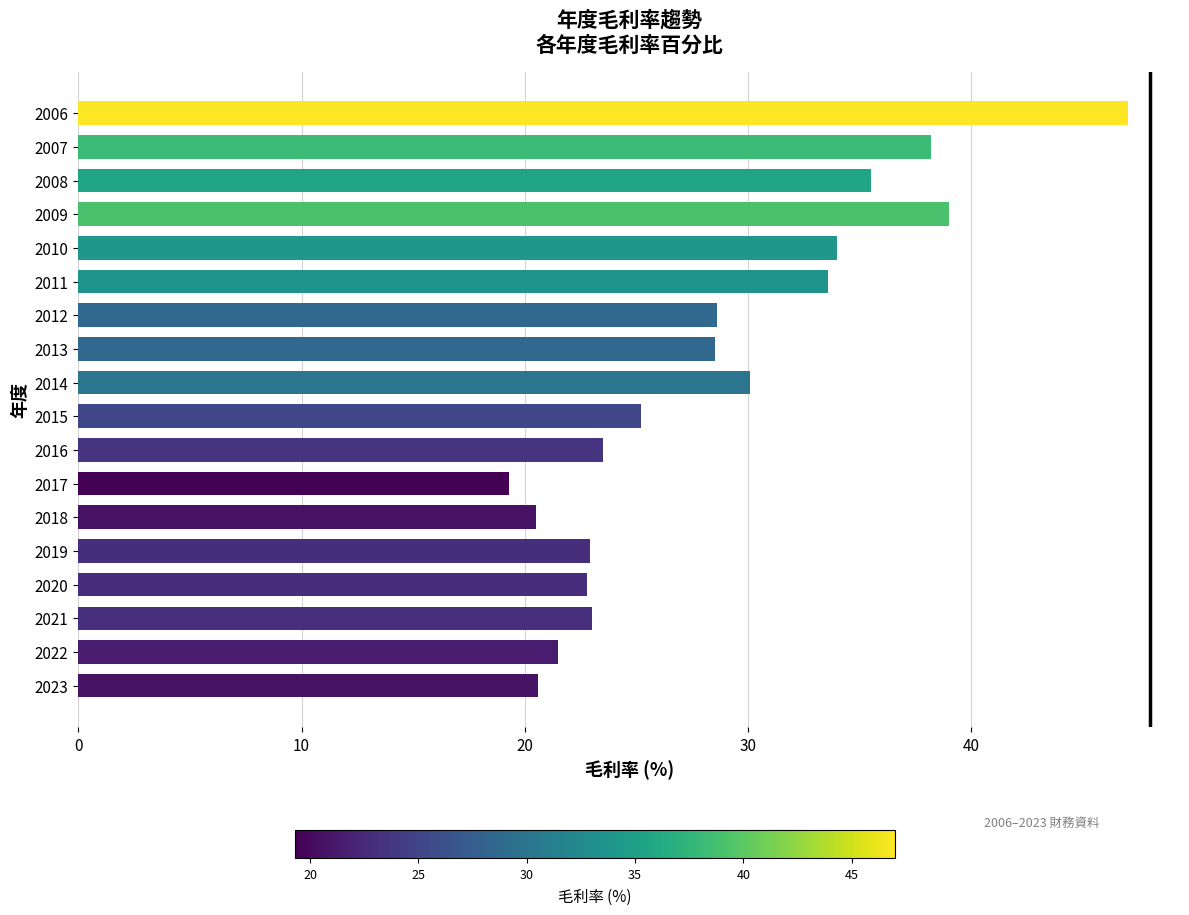

What is the approximate value at 2007?

38.2